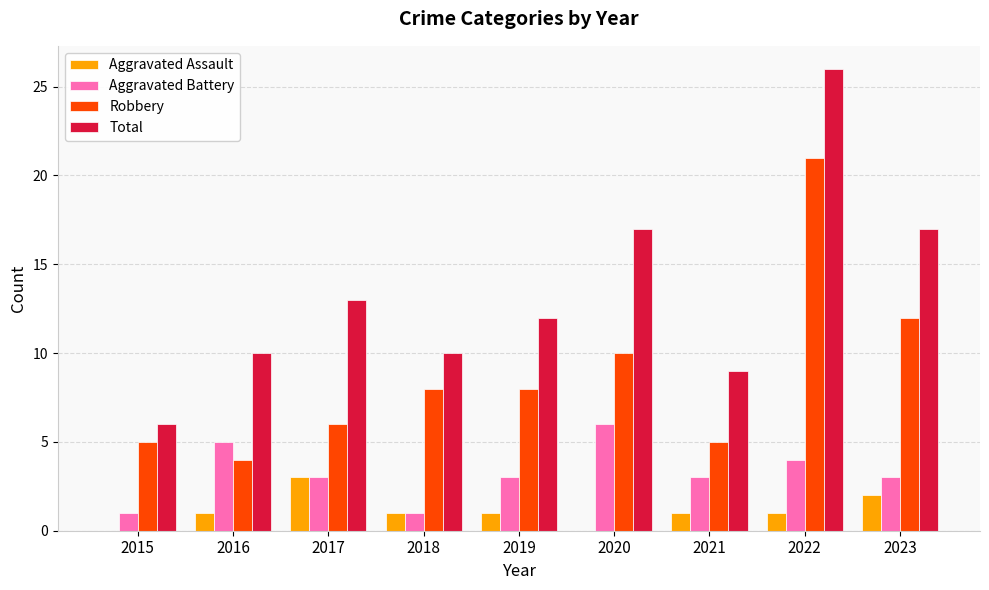

The Aggravated Battery series shows 1 at 2022. True or false?

False